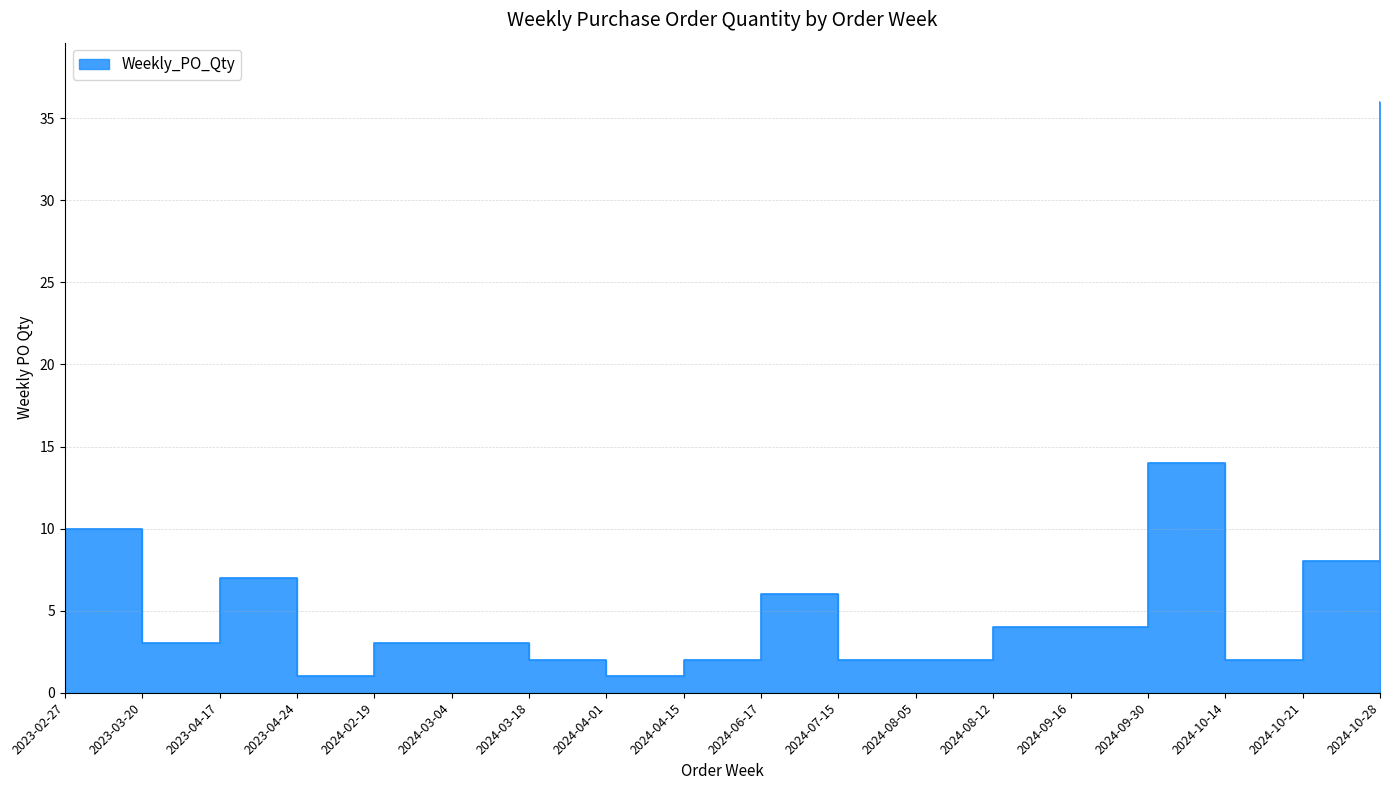

List the labels in order of value, smallest first.

2023-04-24, 2024-04-01, 2024-03-18, 2024-04-15, 2024-07-15, 2024-08-05, 2024-10-14, 2023-03-20, 2024-02-19, 2024-03-04, 2024-08-12, 2024-09-16, 2024-06-17, 2023-04-17, 2024-10-21, 2023-02-27, 2024-09-30, 2024-10-28